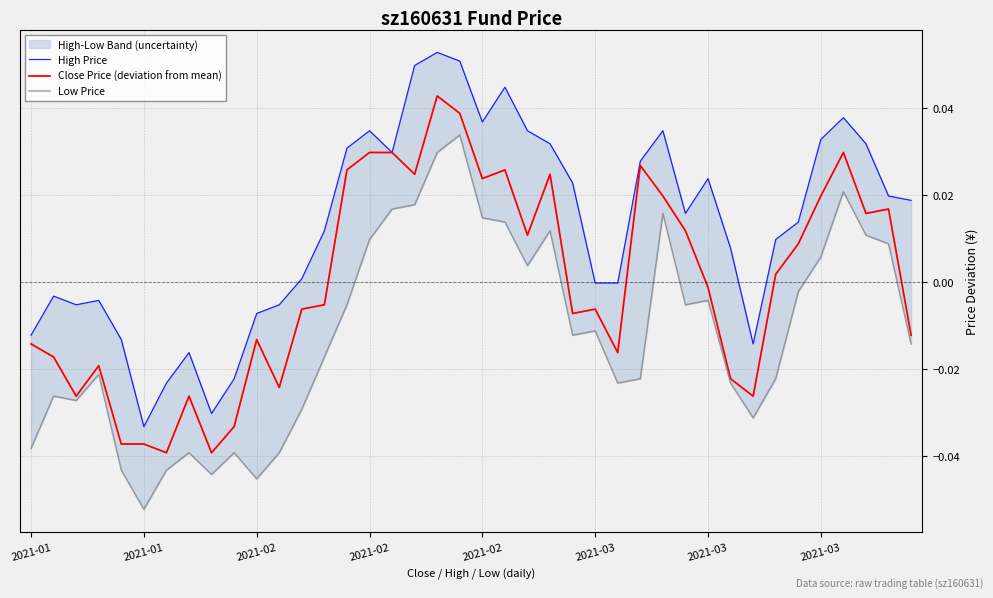

At which category does Low Price reach its first local peak?

2021-01